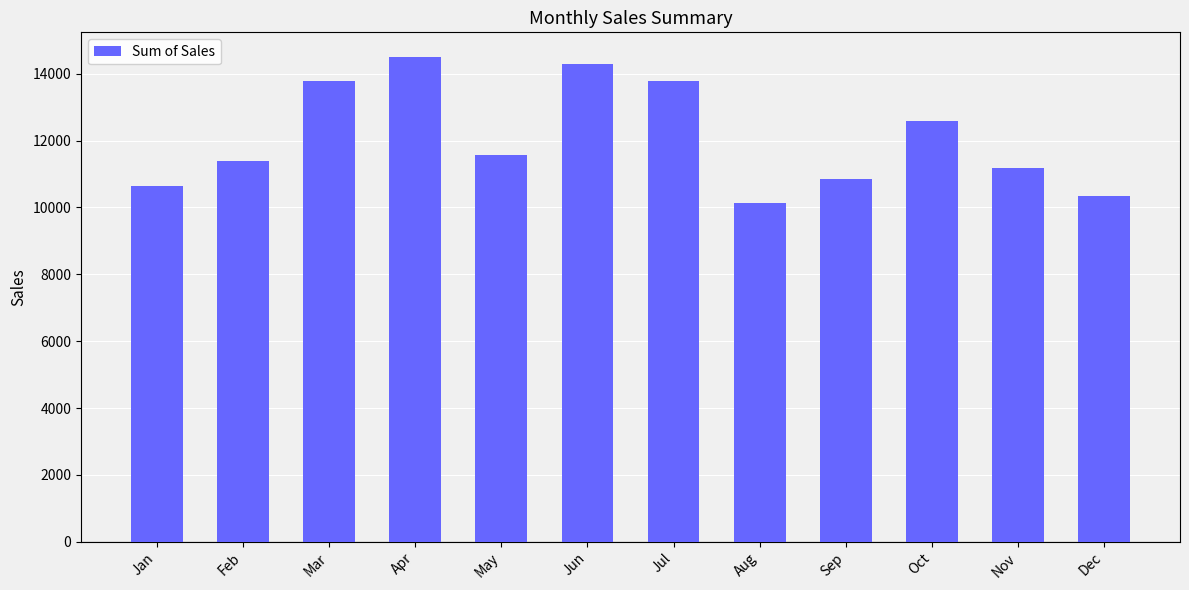

The chart shows a value of 16438 at Jan. True or false?

False